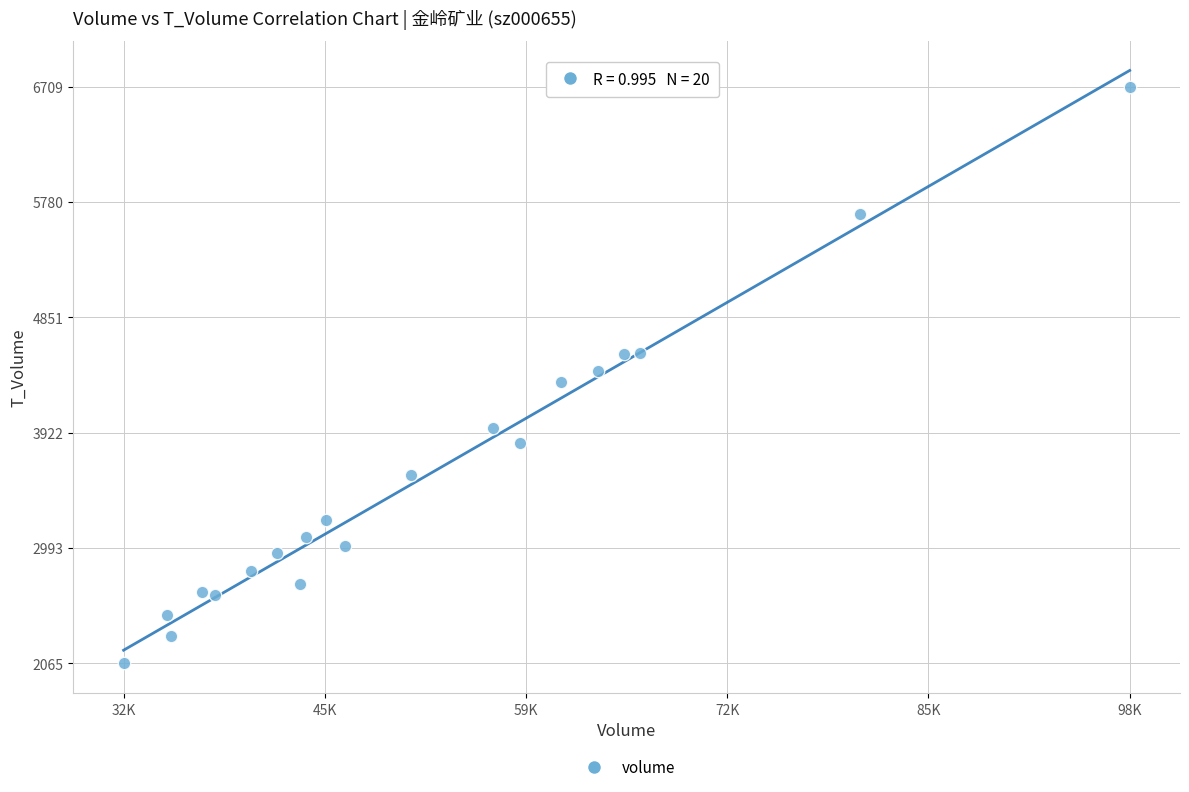

What is the range of Y values (max minus min)?

4644